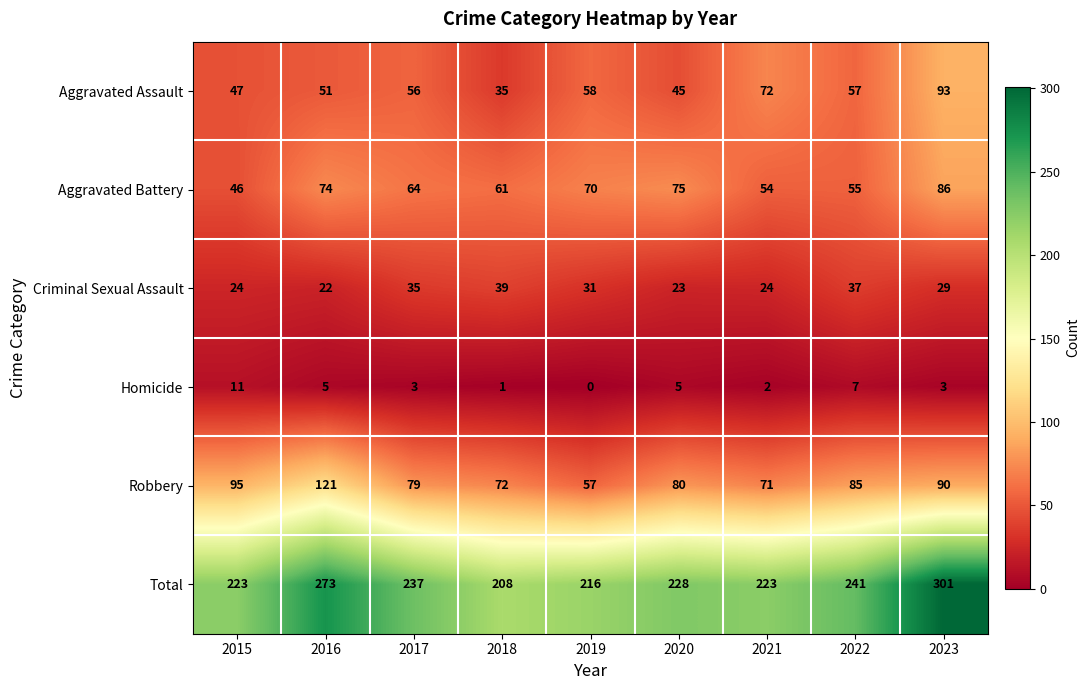

How many data points does each series have?

9